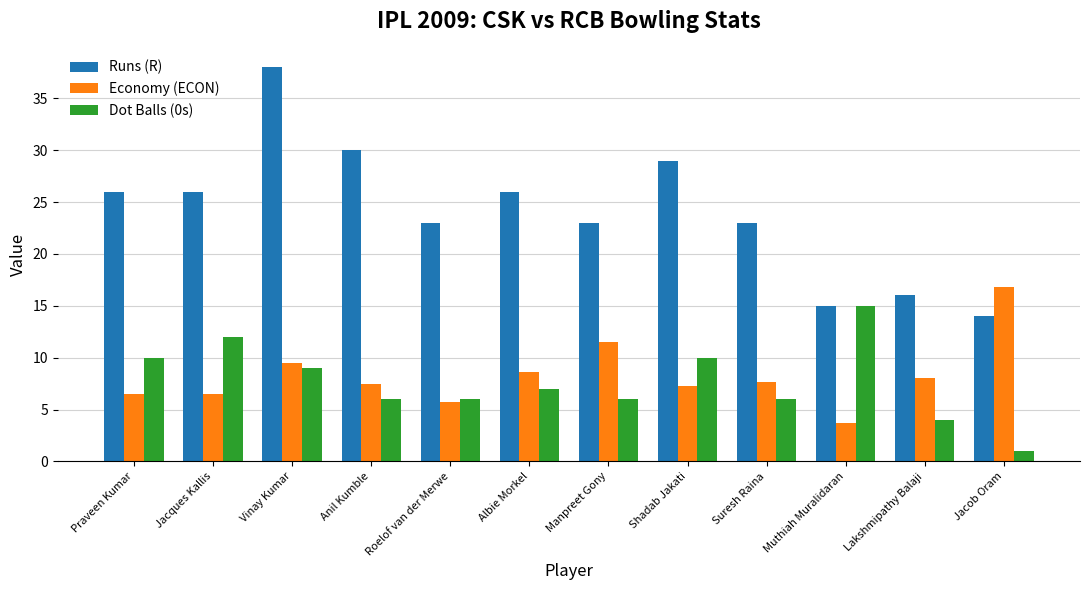

Which category has the highest value in the Economy (ECON) series?

Jacob Oram